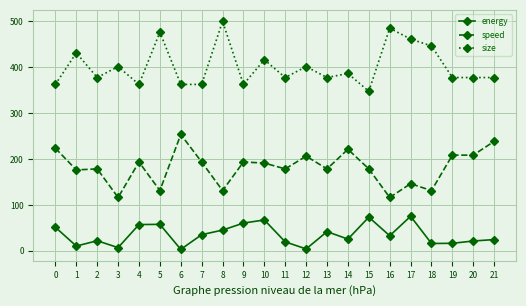

True or false: energy and size intersect in this chart.

False